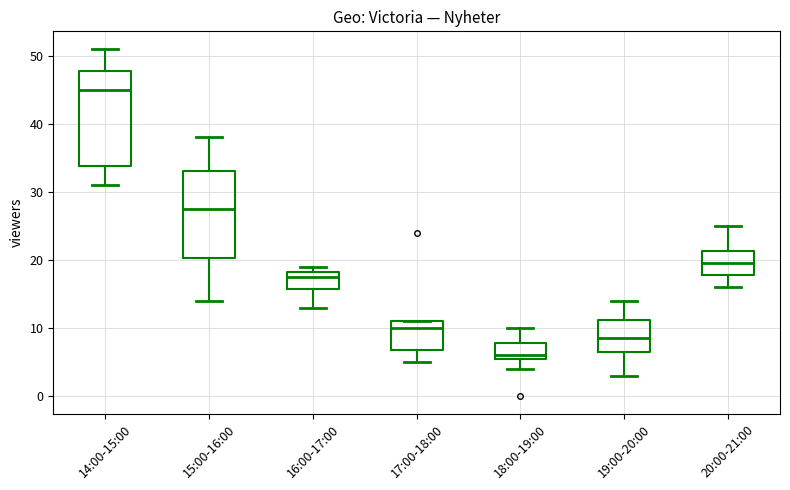

Where is the upper edge of the box for 16:00-17:00 on the y-axis? The values are not printed on the chart, so give them approximately, as read against the axis.

18